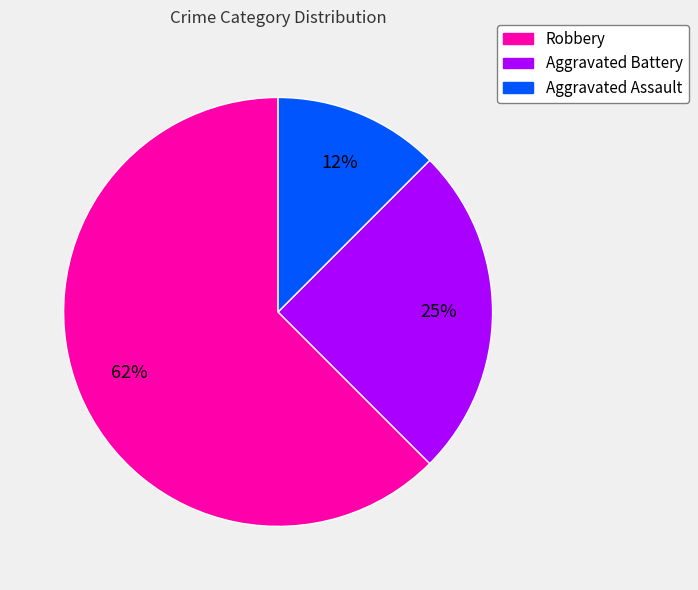

Do Aggravated Battery and Aggravated Assault together represent more than half of the pie?

No